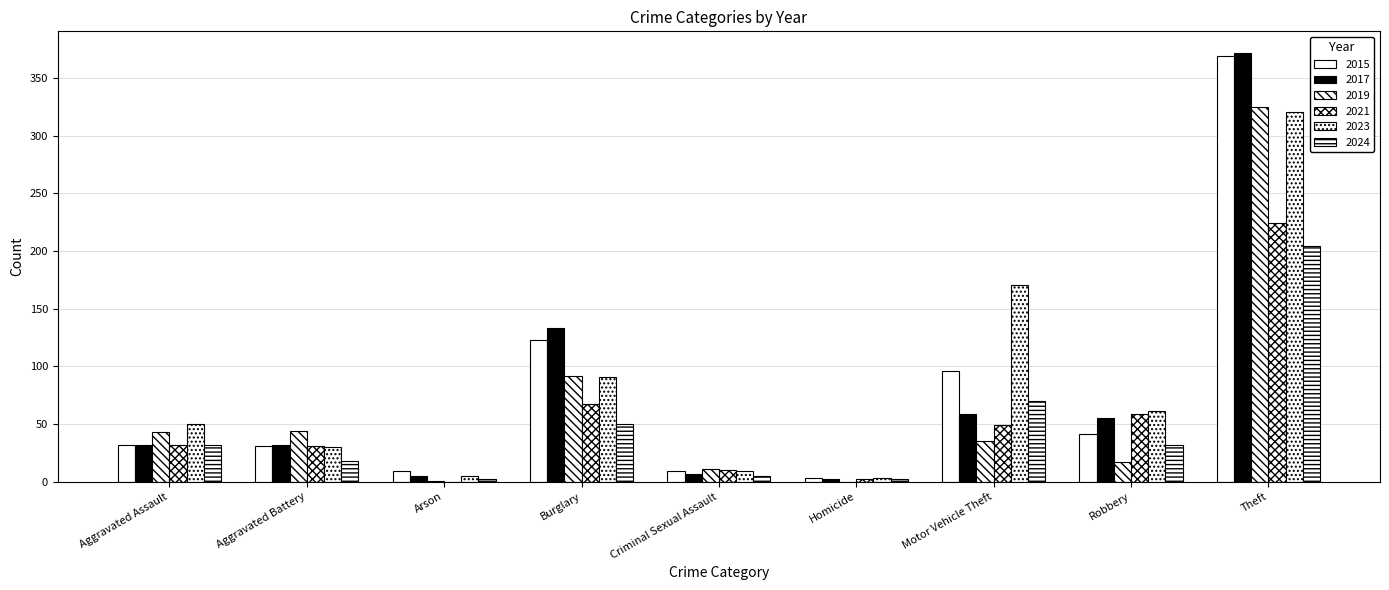

What is the label of the 1st bar from the right?

Theft